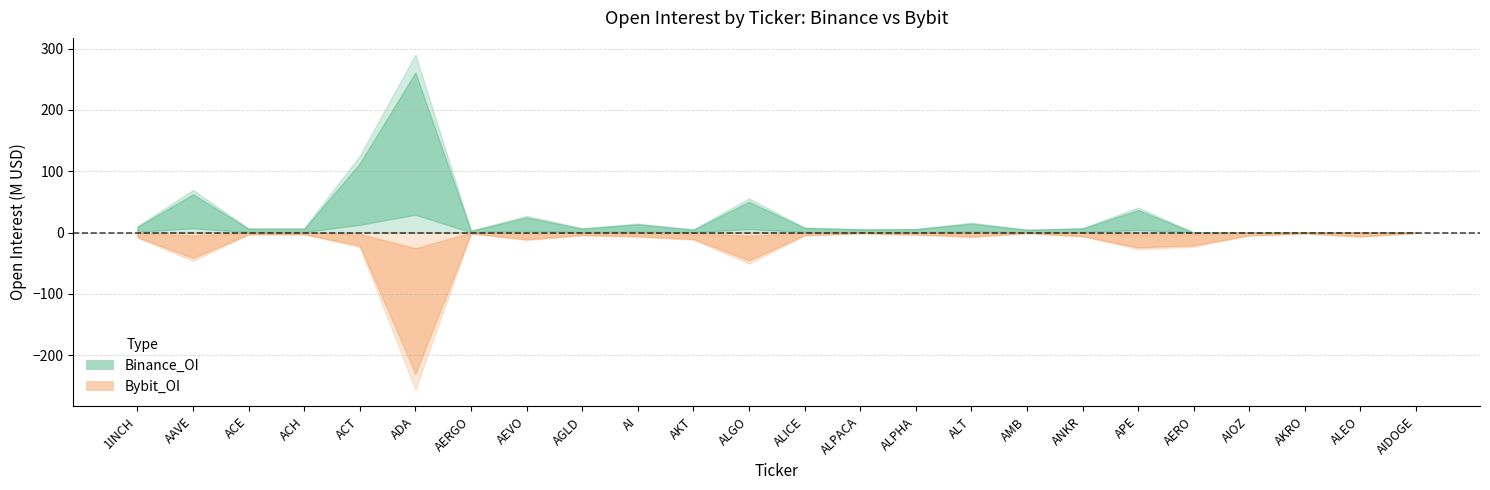

In Binance_OI, how many points are lower than both neighbors (excluding endpoints)?

6